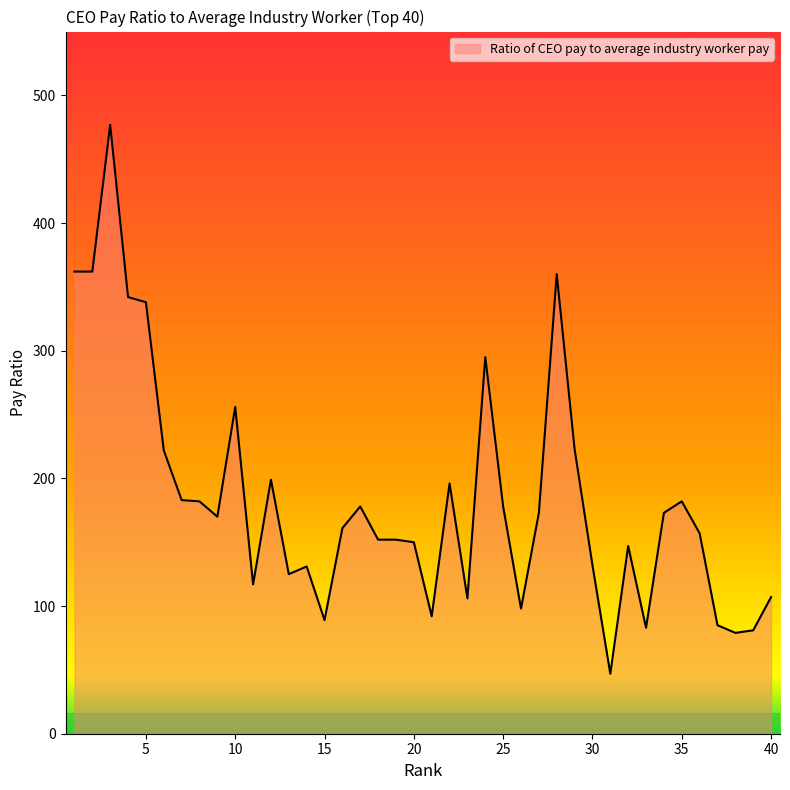

What is the maximum value shown in the chart?

477